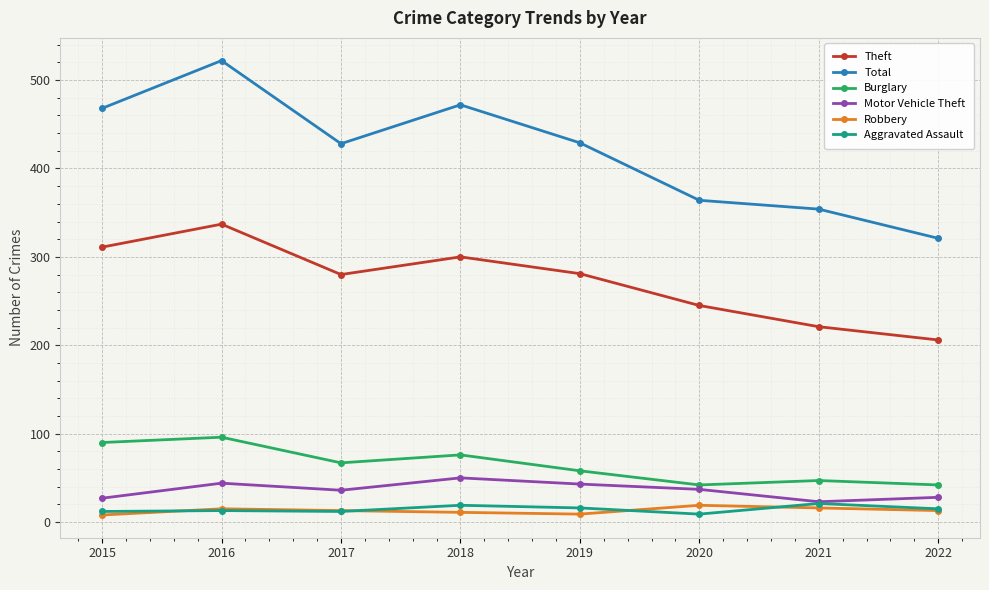

What is the spread (max minus min) of values at 2017?

416